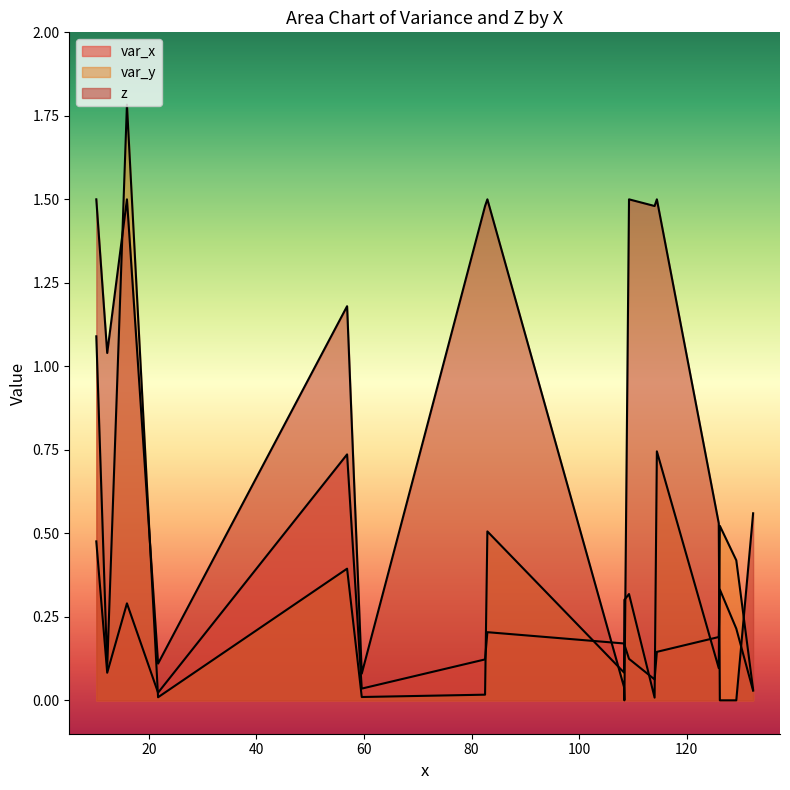

How many data points in z are above 1?

9